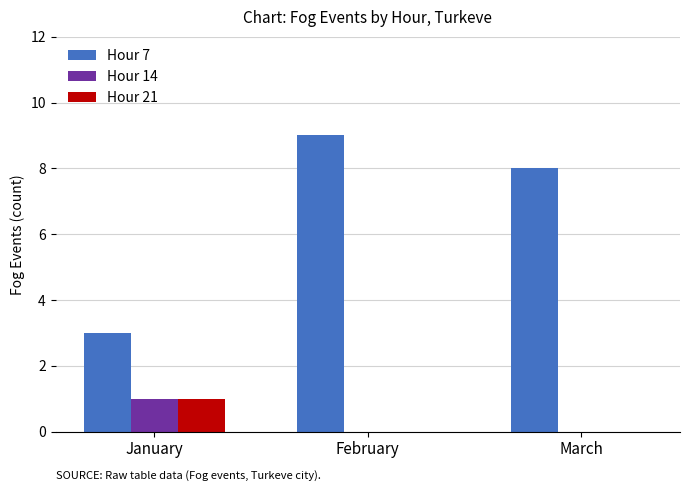

Reading right to left, list all the values displayed in this chart.

Hour 7: 8	9	3
Hour 14: 0	0	1
Hour 21: 0	0	1